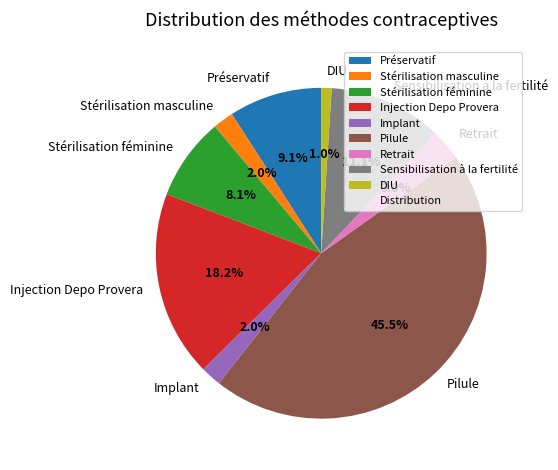

Do Retrait and Stérilisation féminine together represent more than half of the pie?

No